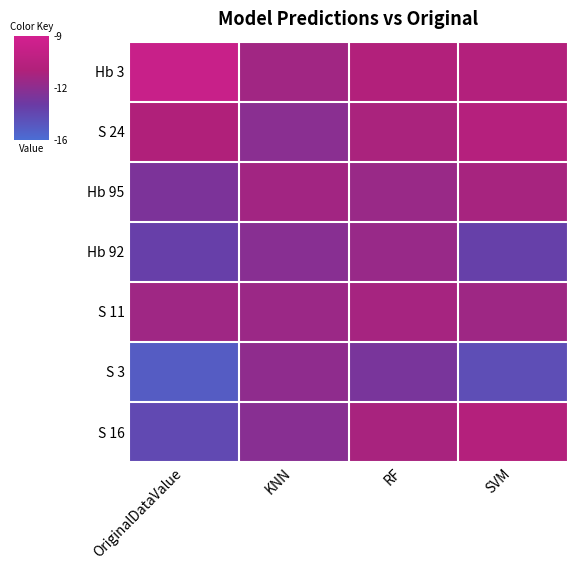

Reading right to left, list all the values displayed in this chart.

Hb 3: SVM=-11.1	RF=-11.2	KNN=-11.8	OriginalDataValue=-9.8
S 24: SVM=-10.9	RF=-11.5	KNN=-12.6	OriginalDataValue=-11.3
Hb 95: SVM=-11.6	RF=-12.1	KNN=-11.8	OriginalDataValue=-13.0
Hb 92: SVM=-13.9	RF=-12.1	KNN=-12.6	OriginalDataValue=-13.9
S 11: SVM=-11.9	RF=-11.7	KNN=-12.0	OriginalDataValue=-11.9
S 3: SVM=-14.5	RF=-13.1	KNN=-12.4	OriginalDataValue=-15.2
S 16: SVM=-11.0	RF=-11.6	KNN=-12.6	OriginalDataValue=-14.3